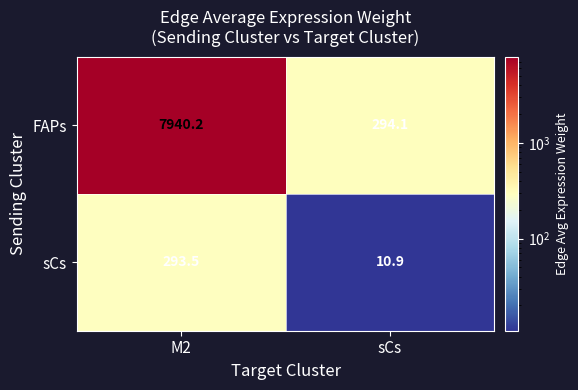

At M2, list the series in order from smallest to largest.

sCs, FAPs